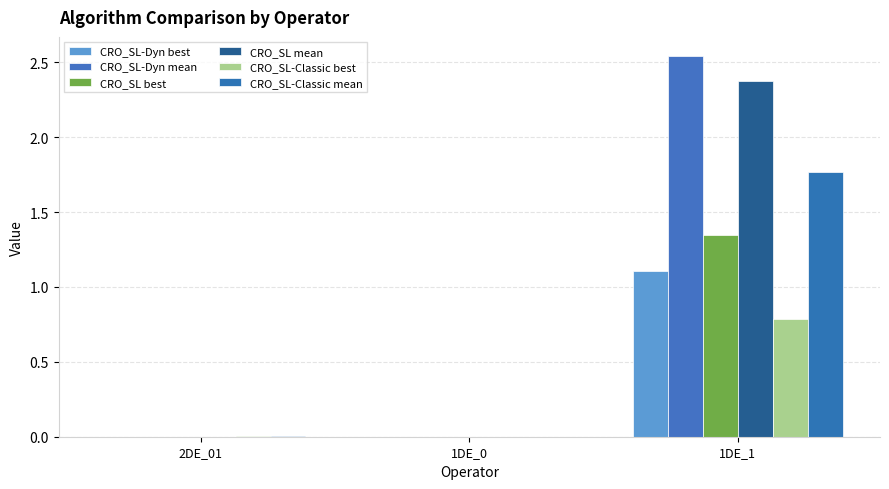

How many groups of bars are there?

3